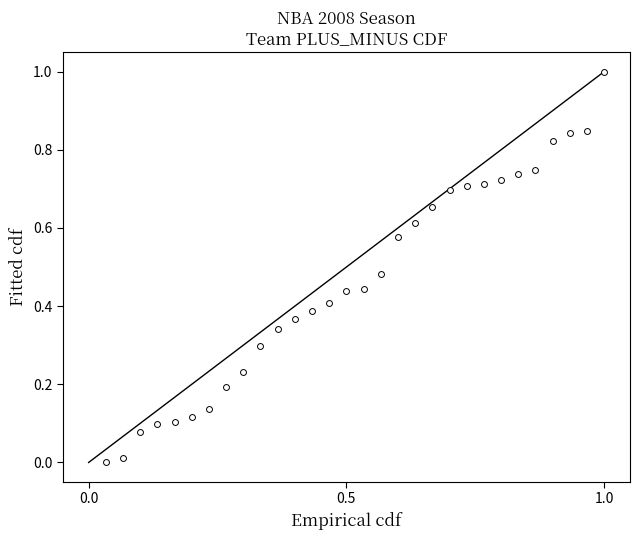

What is the range of Y values (max minus min)?

1.0